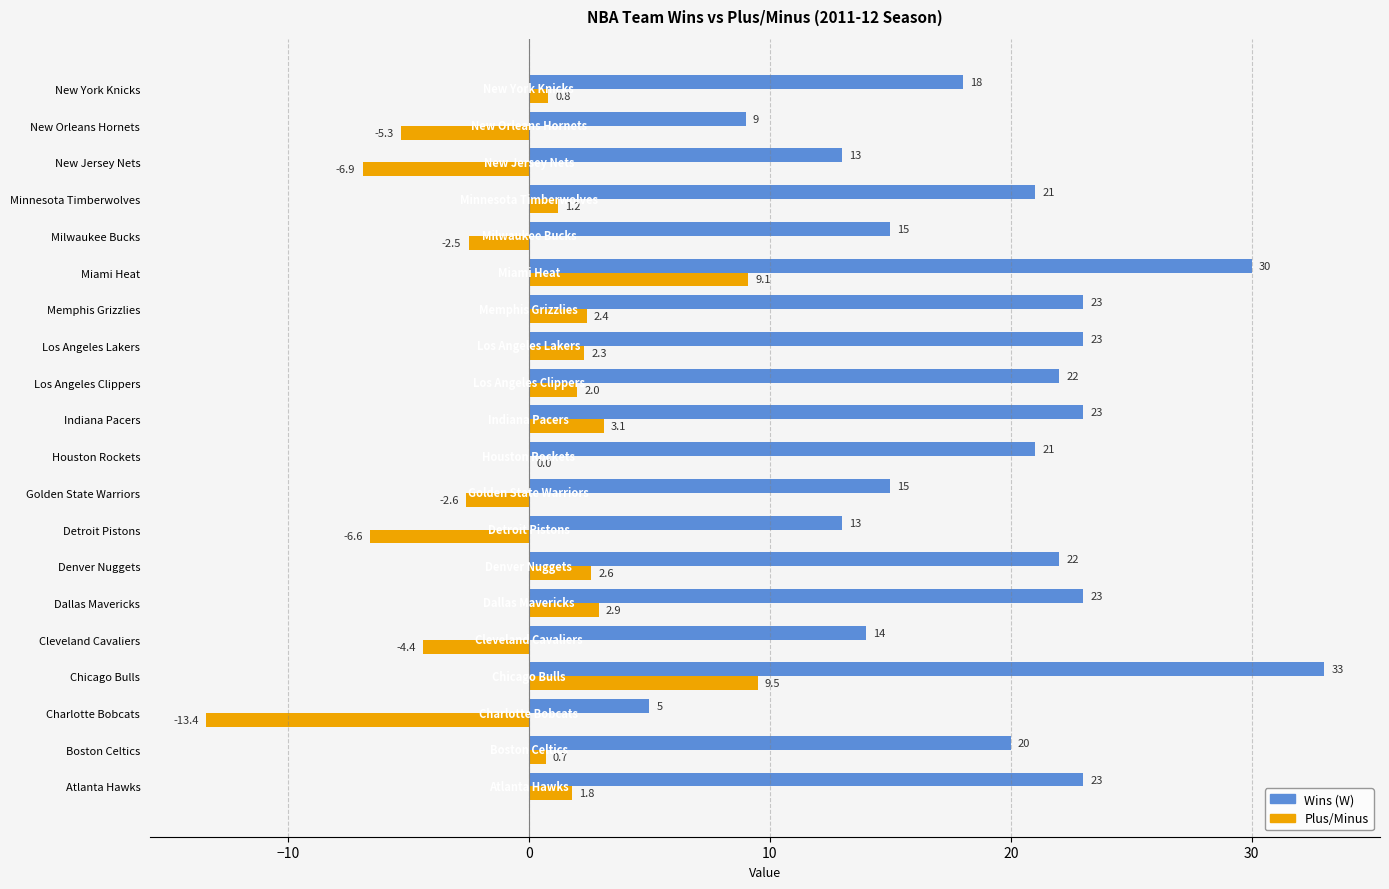

What is the approximate value of Wins (W) at Cleveland Cavaliers?

14.0